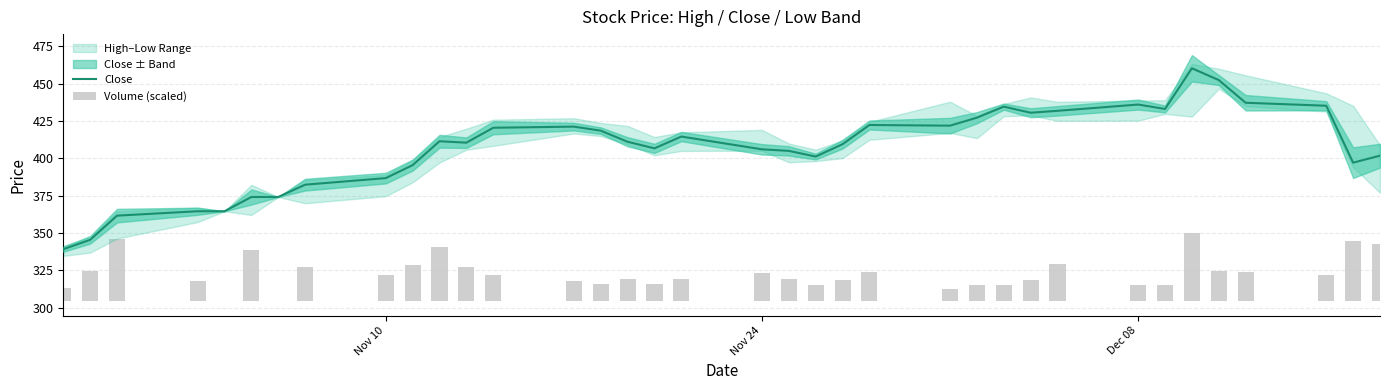

How many categories are shown in the chart?

36